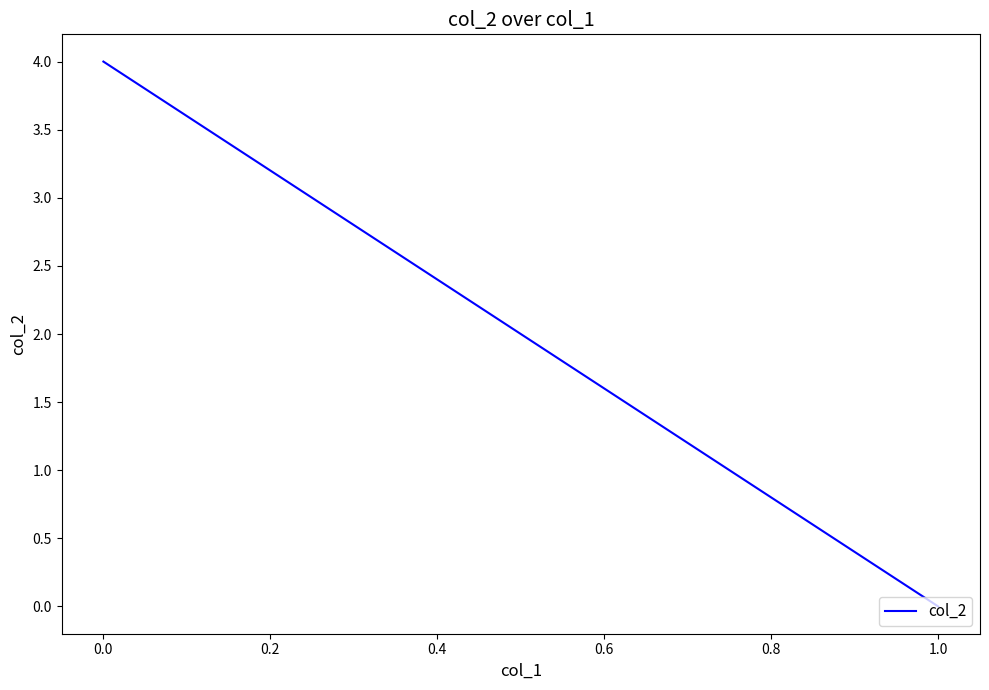

What is the sum of all values?

4